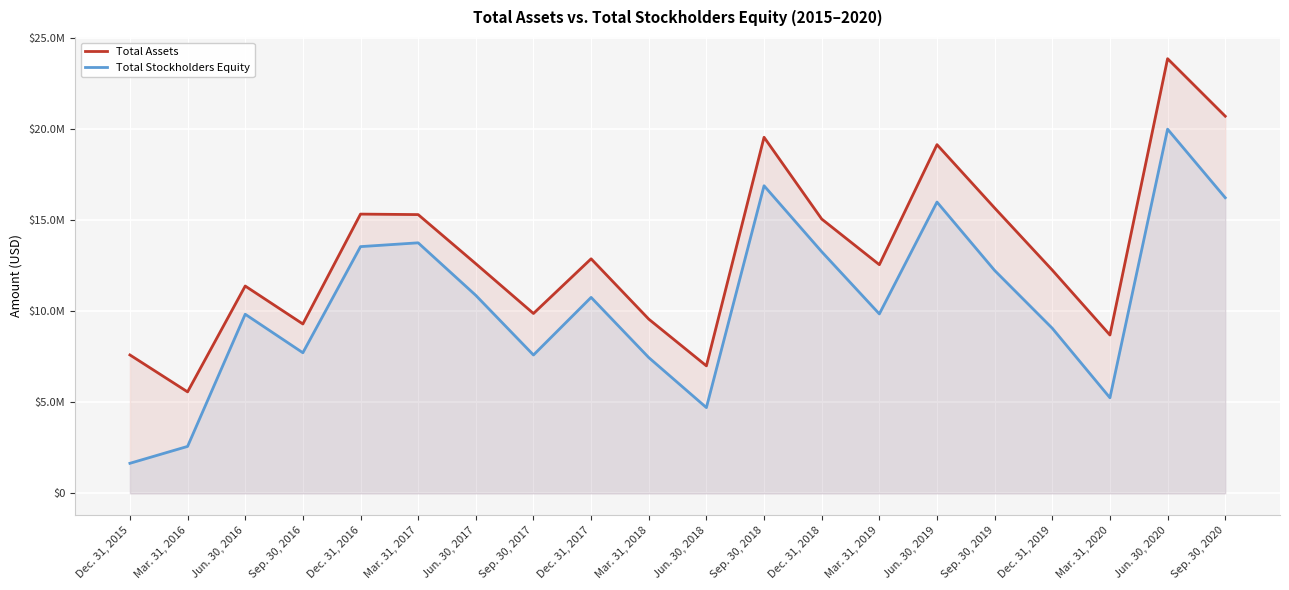

Reading left to right, extract all data points from this chart.

Total Assets: 7596379	5569847	11377910	9296013	15324580	15297361	12601236	9871367	12871464	9561345	6996821	19540796	15054082	12548944	19135687	15658991	12250811	8689549	23852548	20696650
Total Stockholders Equity: 1649803	2576690	9829187	7716572	13539872	13748981	10864539	7592664	10754463	7452077	4706966	16880243	13260961	9846974	15985453	12231420	9059409	5245947	19985260	16223700